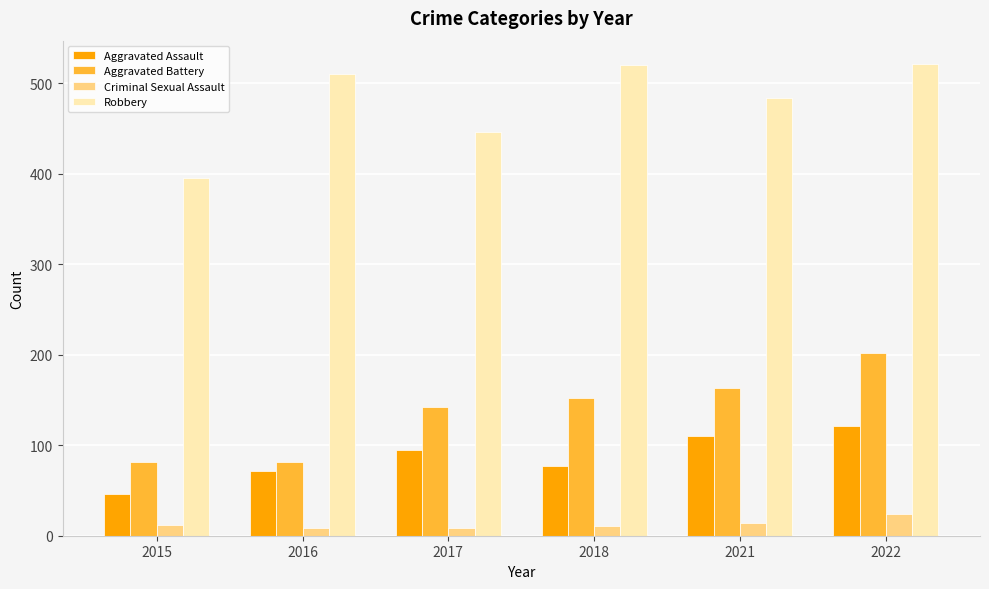

At 2018, list the series in order from smallest to largest.

Criminal Sexual Assault, Aggravated Assault, Aggravated Battery, Robbery